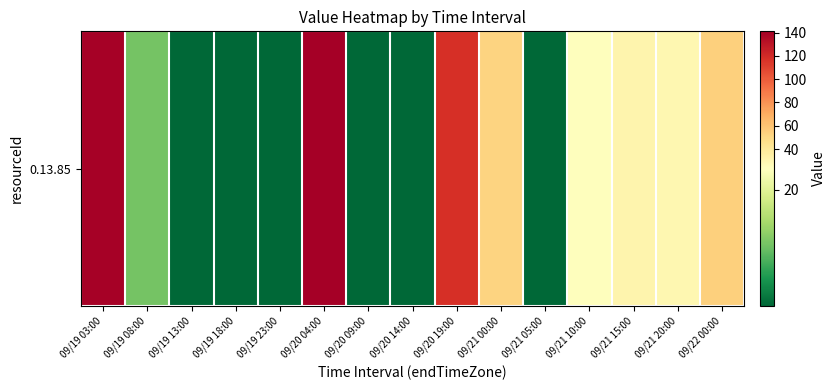

Where is the data nearest to the value 71?

09/22 00:00